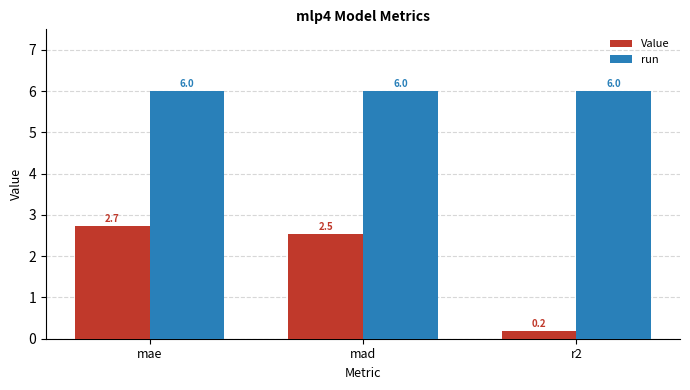

How many data points in Value are above 2?

2